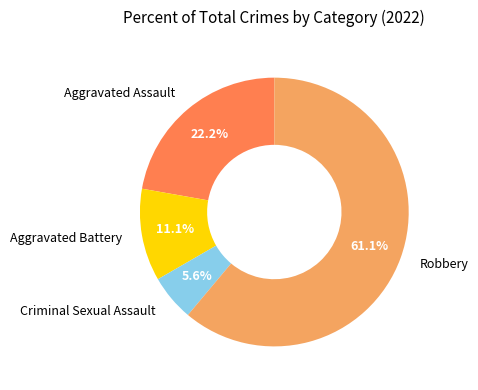

How many segments does this pie chart have?

4